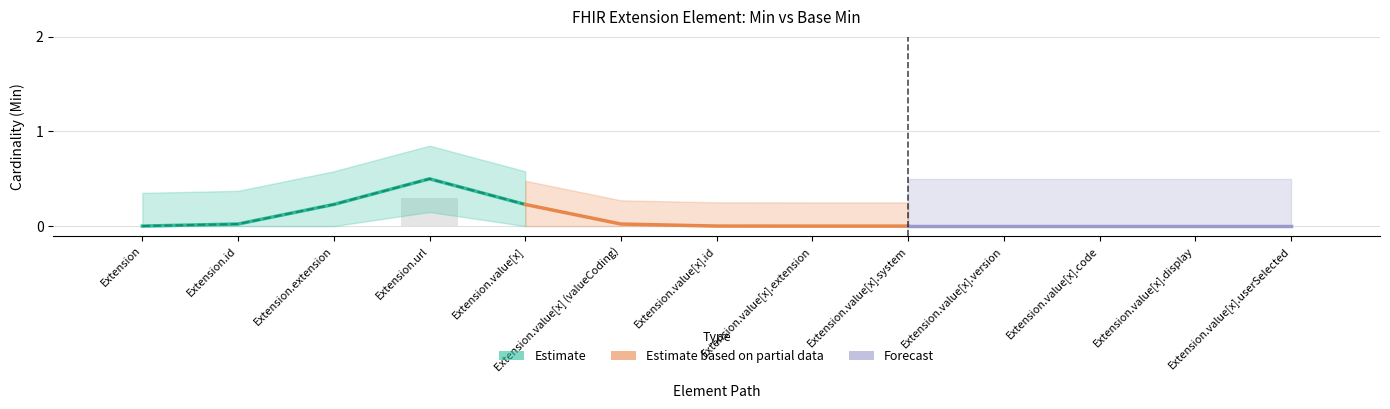

Which series has the largest range (max minus min)?

Estimate (Min)